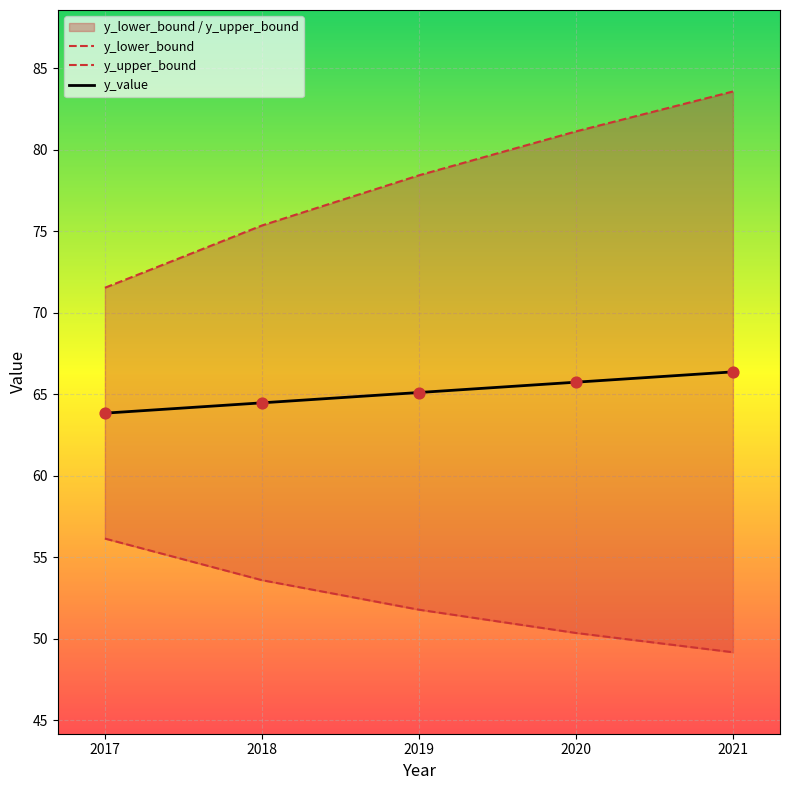

Which series reaches the maximum Y coordinate?

y_upper_bound